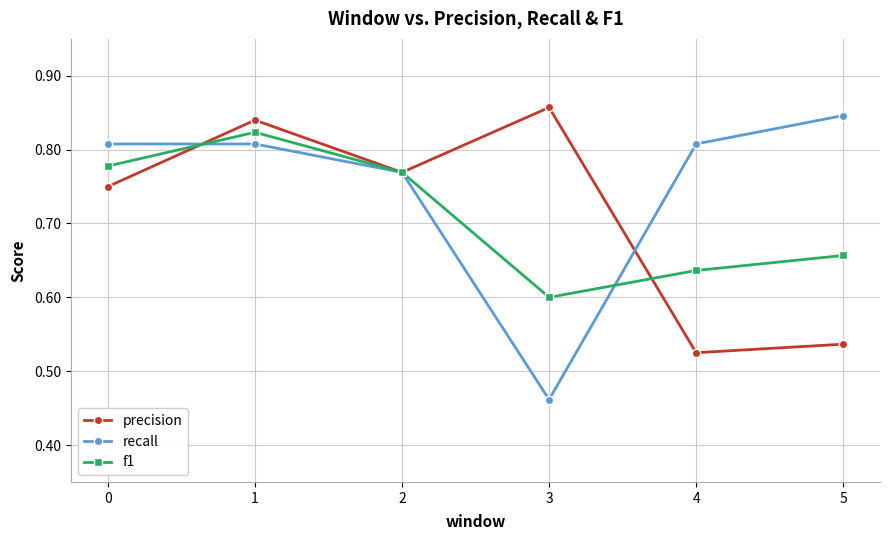

The recall series shows 1.4 at 5. True or false?

False